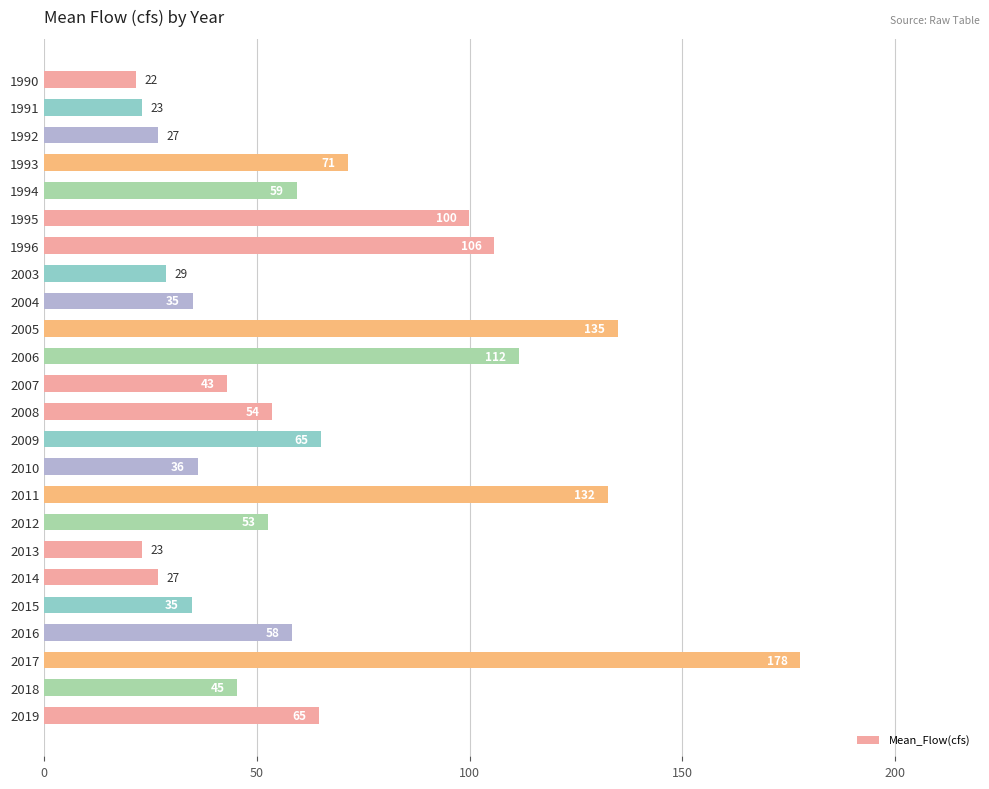

True or false: the data shows 132.5 at 2011.

True